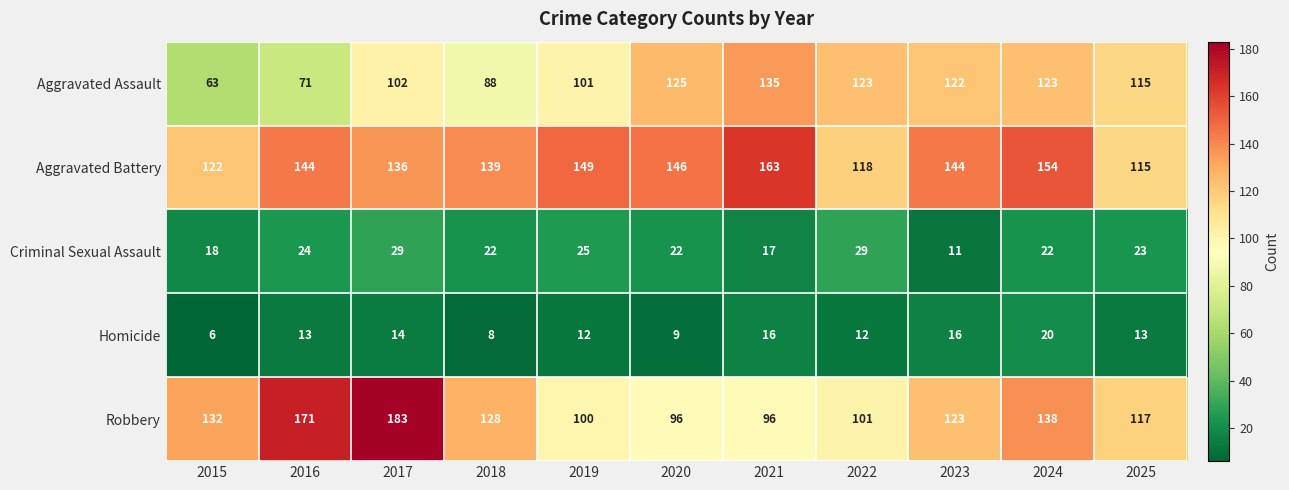

Count the number of data series in this chart.

5